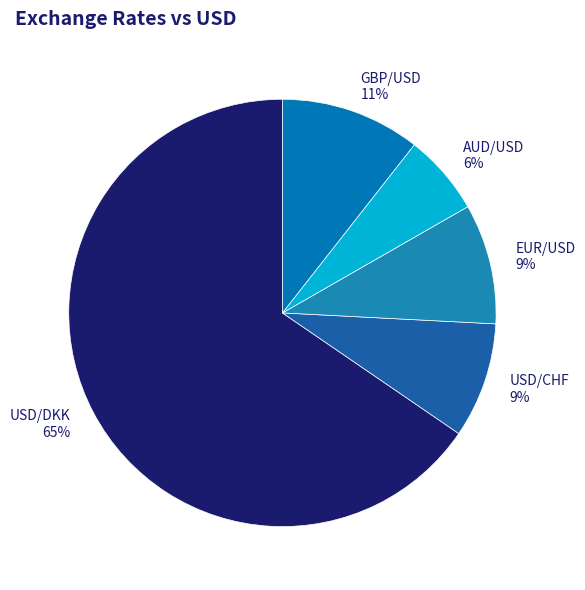

How many slices are in this pie chart?

5